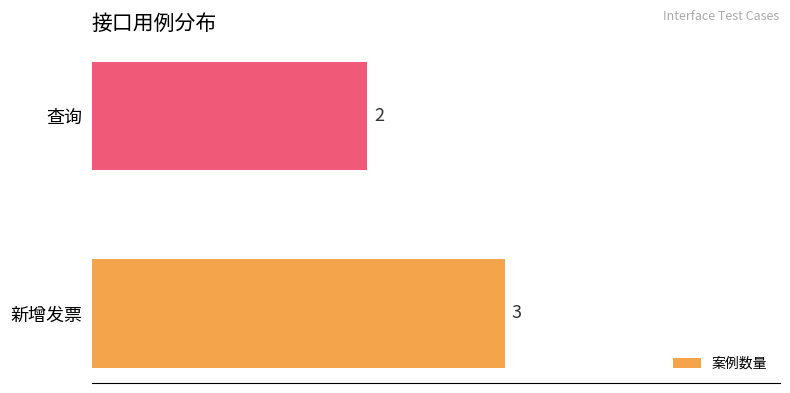

Rank the categories by value from lowest to highest.

查询, 新增发票